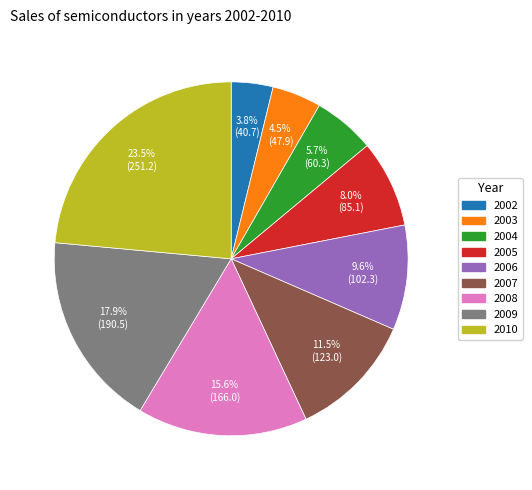

What is the smallest slice in the pie chart?

2002